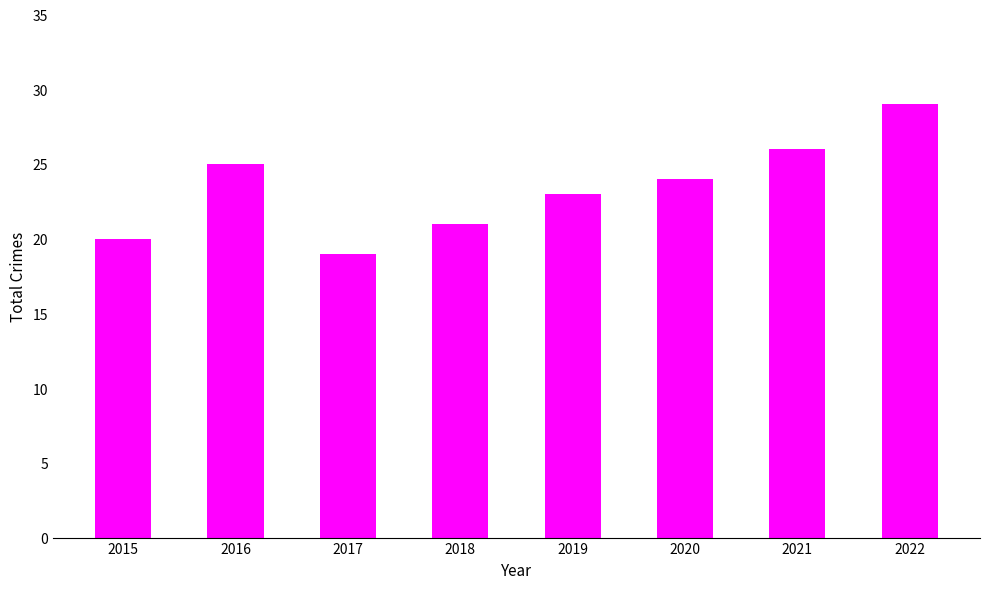

Rank the categories by value from lowest to highest.

2017, 2015, 2018, 2019, 2020, 2016, 2021, 2022